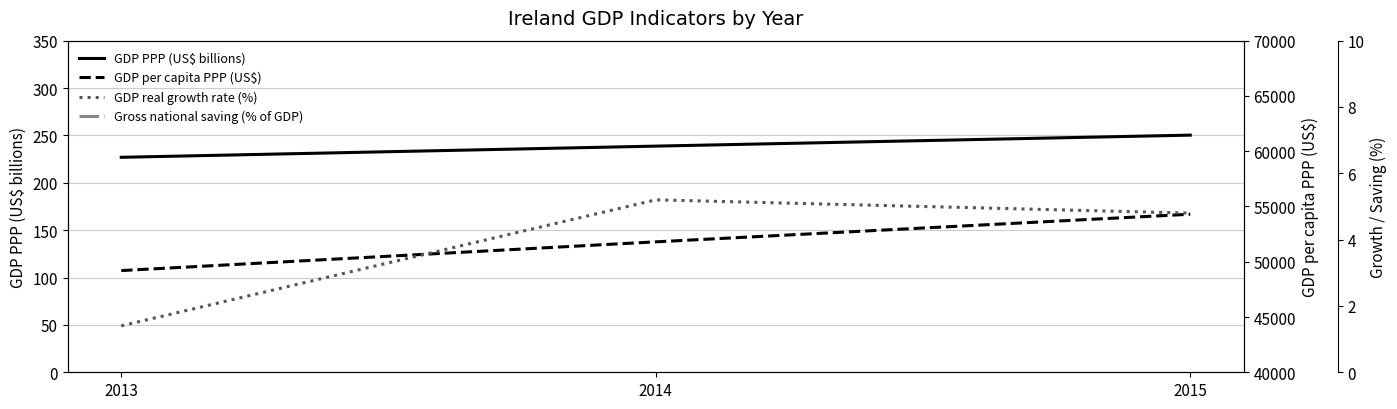

At 2013, list the series in order from smallest to largest.

GDP real growth rate (%), Gross national saving (% of GDP), GDP PPP (US$ billions), GDP per capita PPP (US$)